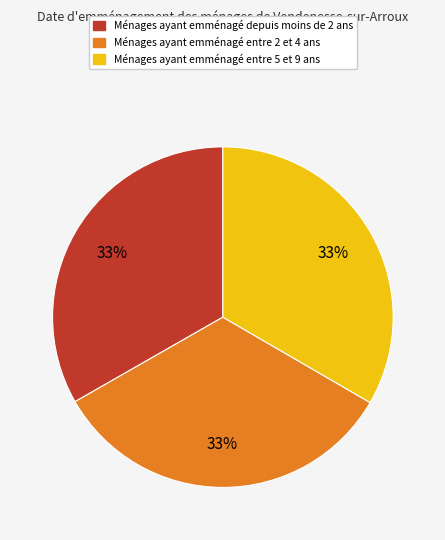

Approximately how many times larger is the value at Ménages ayant emménagé entre 2 et 4 ans compared to Ménages ayant emménagé entre 5 et 9 ans?

1.0